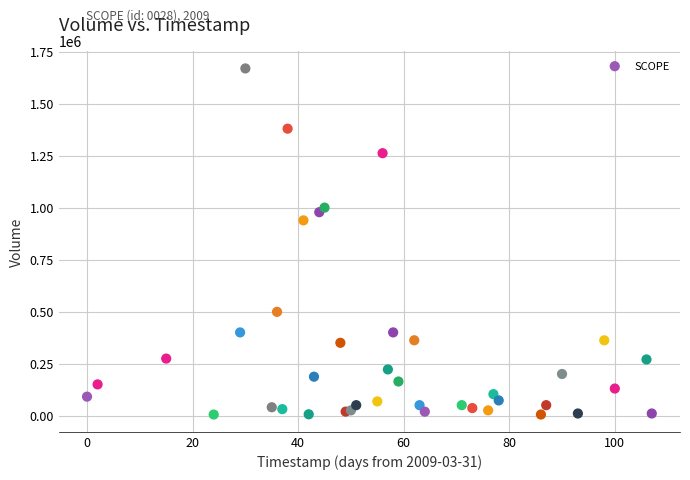

What Y value in the scatter plot is closest to 837500?

939000